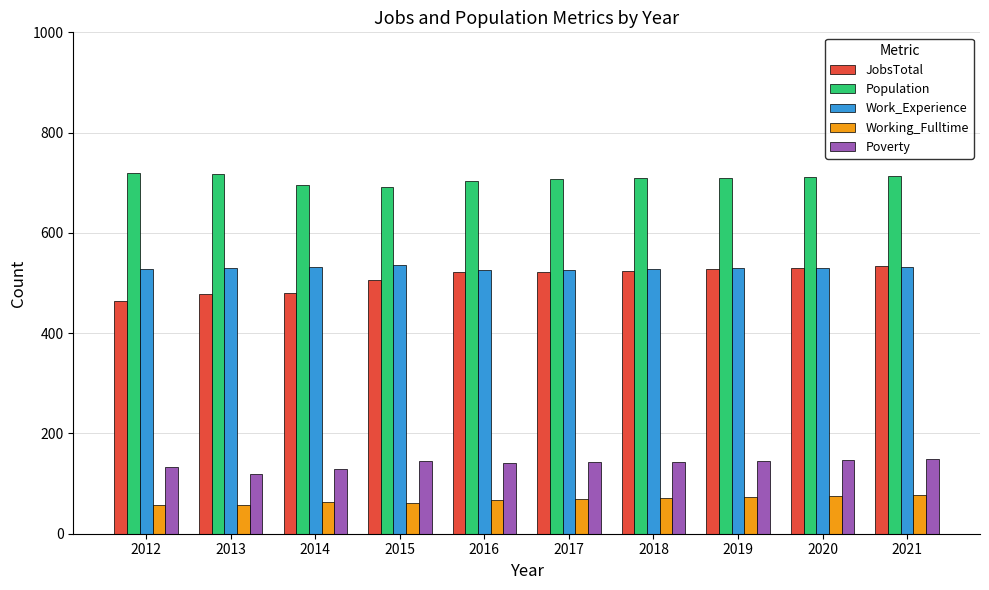

What is the value of the Poverty bar at the 9th from the left?

148.0